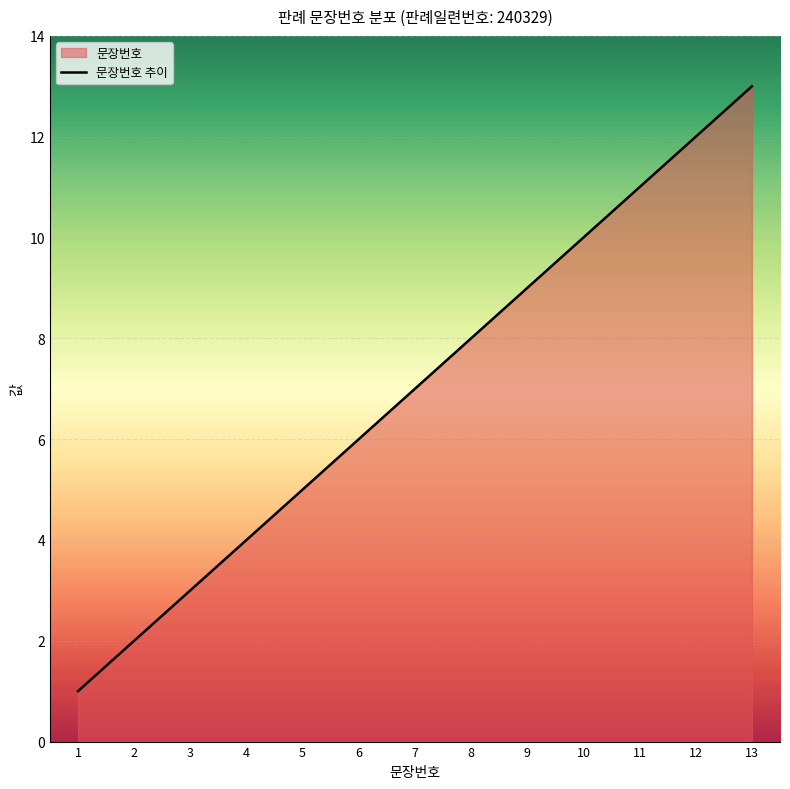

Reading left to right, transcribe all the data shown in this chart.

1=1	2=2	3=3	4=4	5=5	6=6	7=7	8=8	9=9	10=10	11=11	12=12	13=13